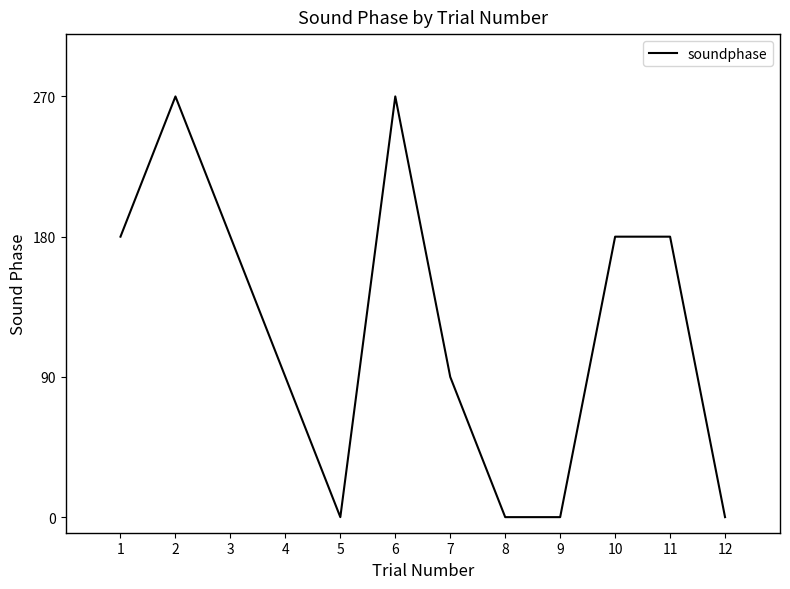

True or false: the data shows 139 at 7.

False